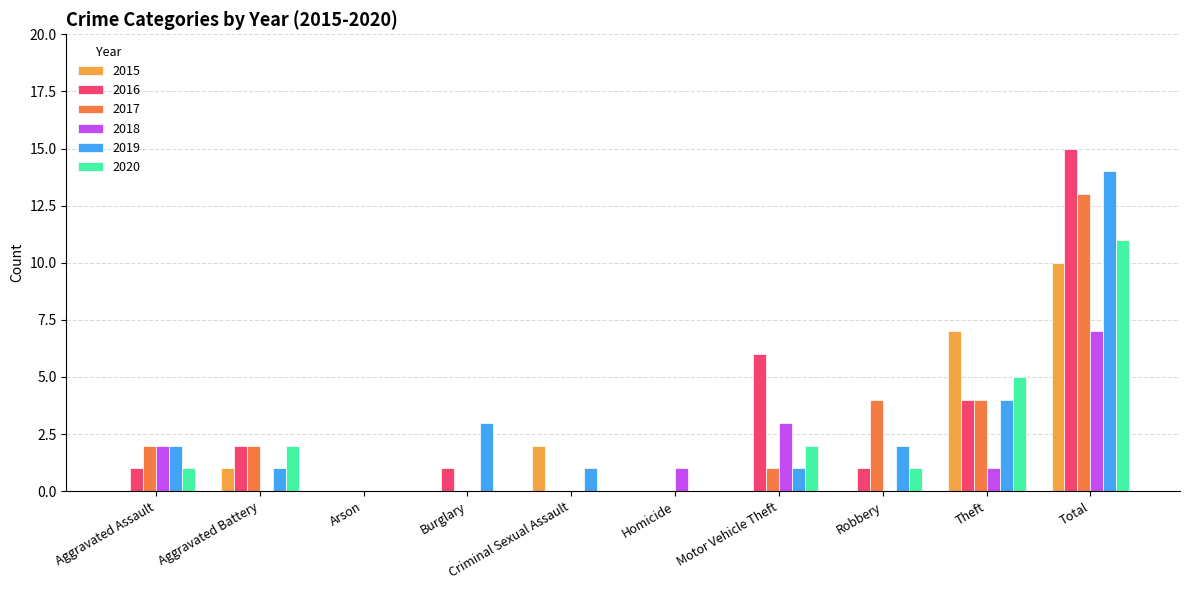

How many data points does each series have?

10